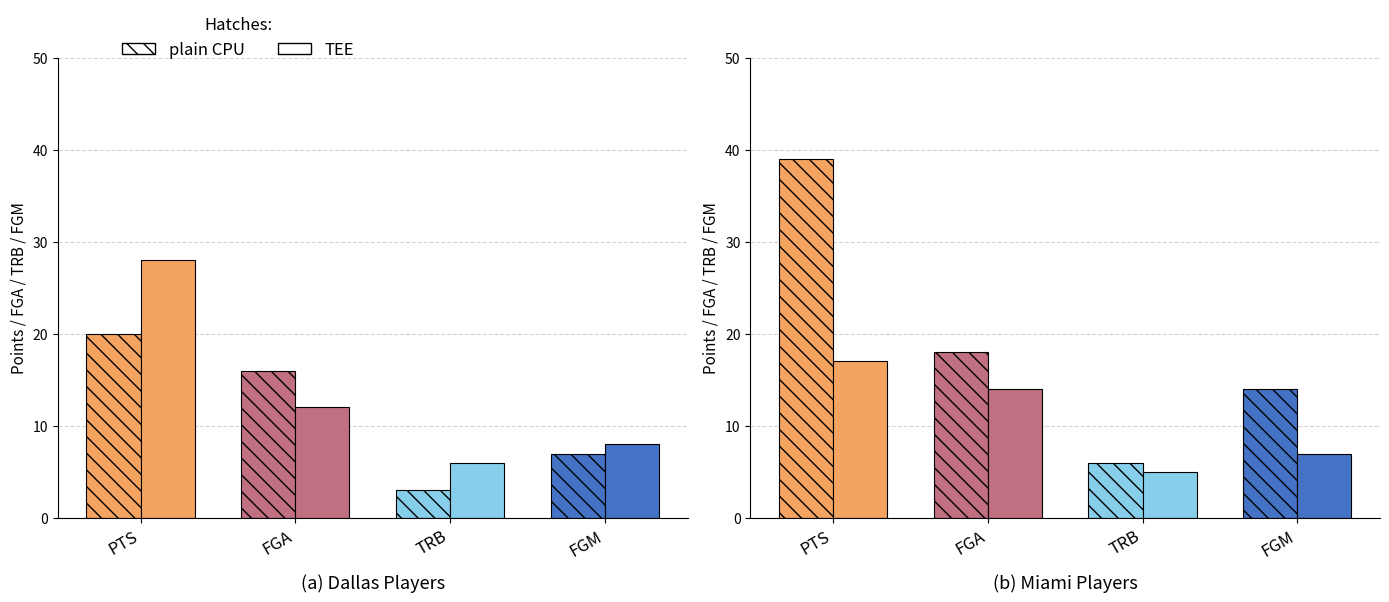

What position from the right is TRB?

2